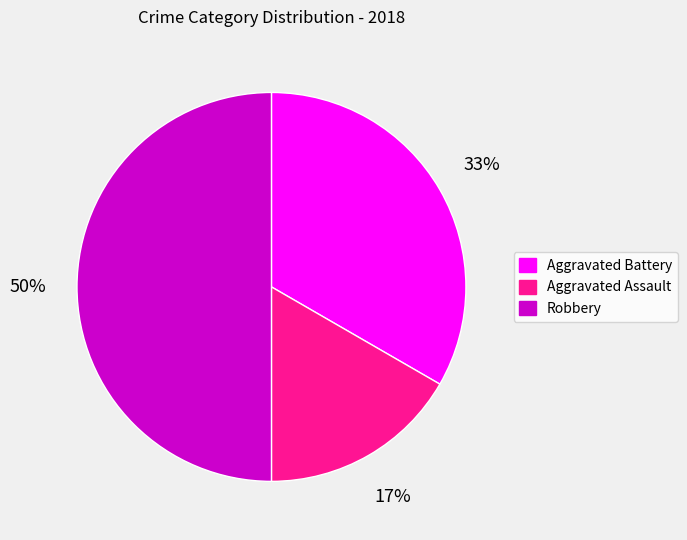

Which slice is the largest?

Robbery